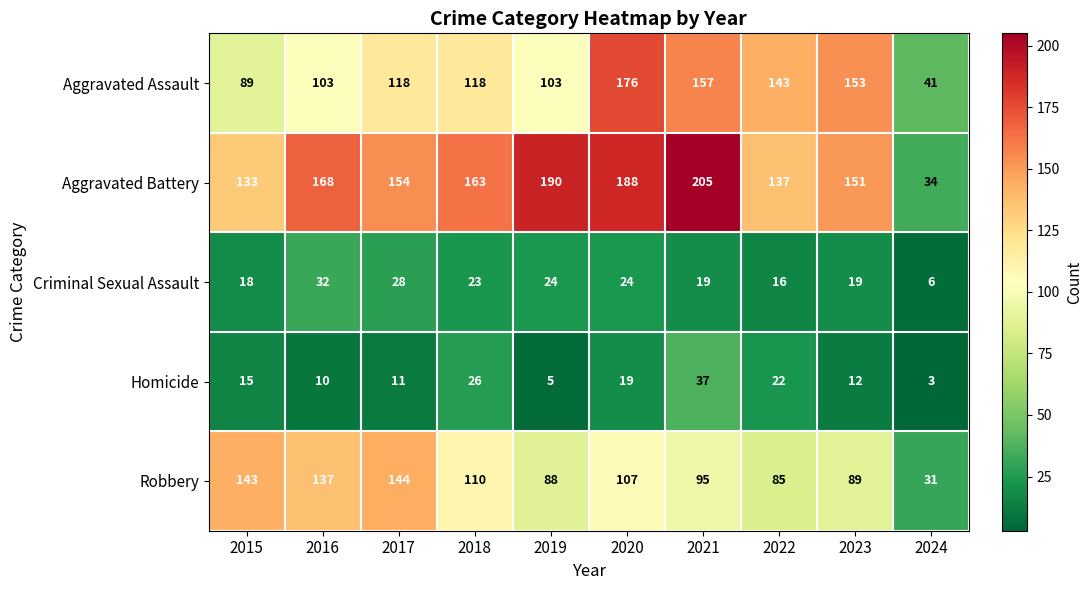

At which category does the chart reach its peak across all series?

2021